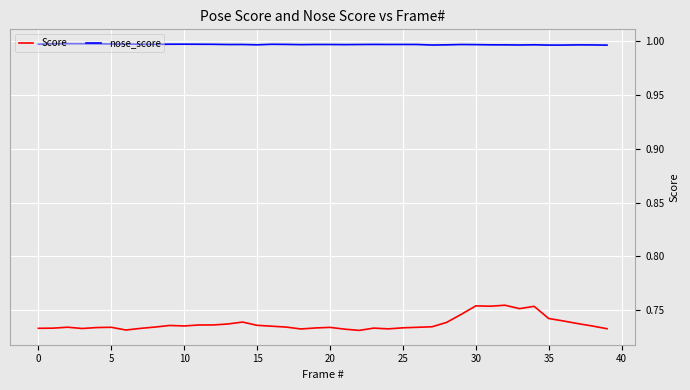

What are all the series names shown in the legend?

Score, nose_score